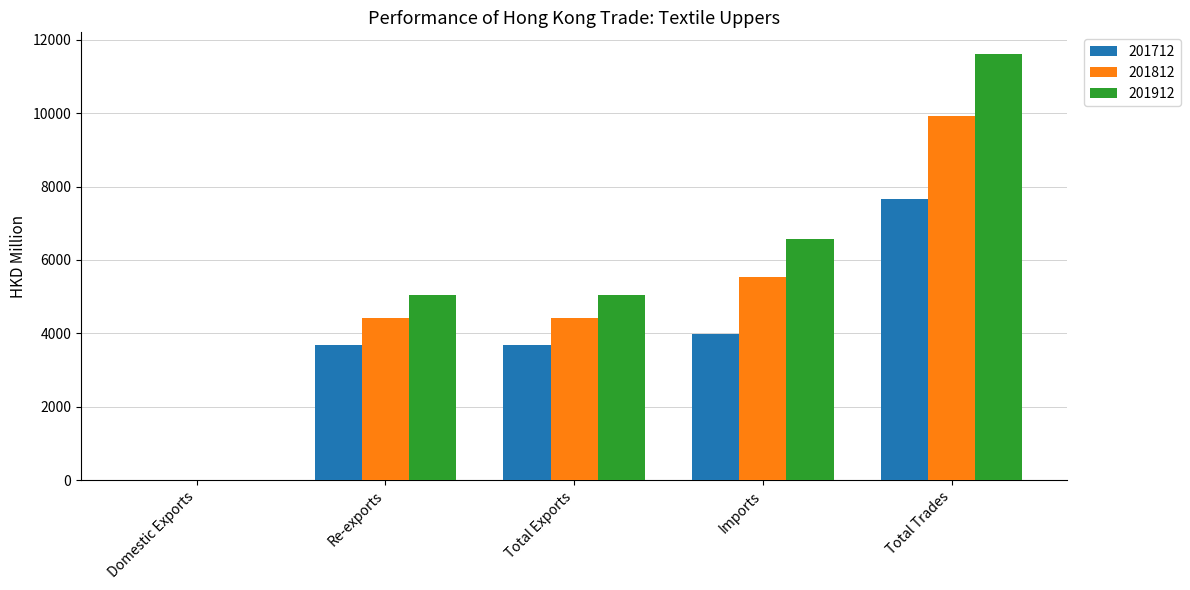

What is the sum of all 201812 values?

24263.9